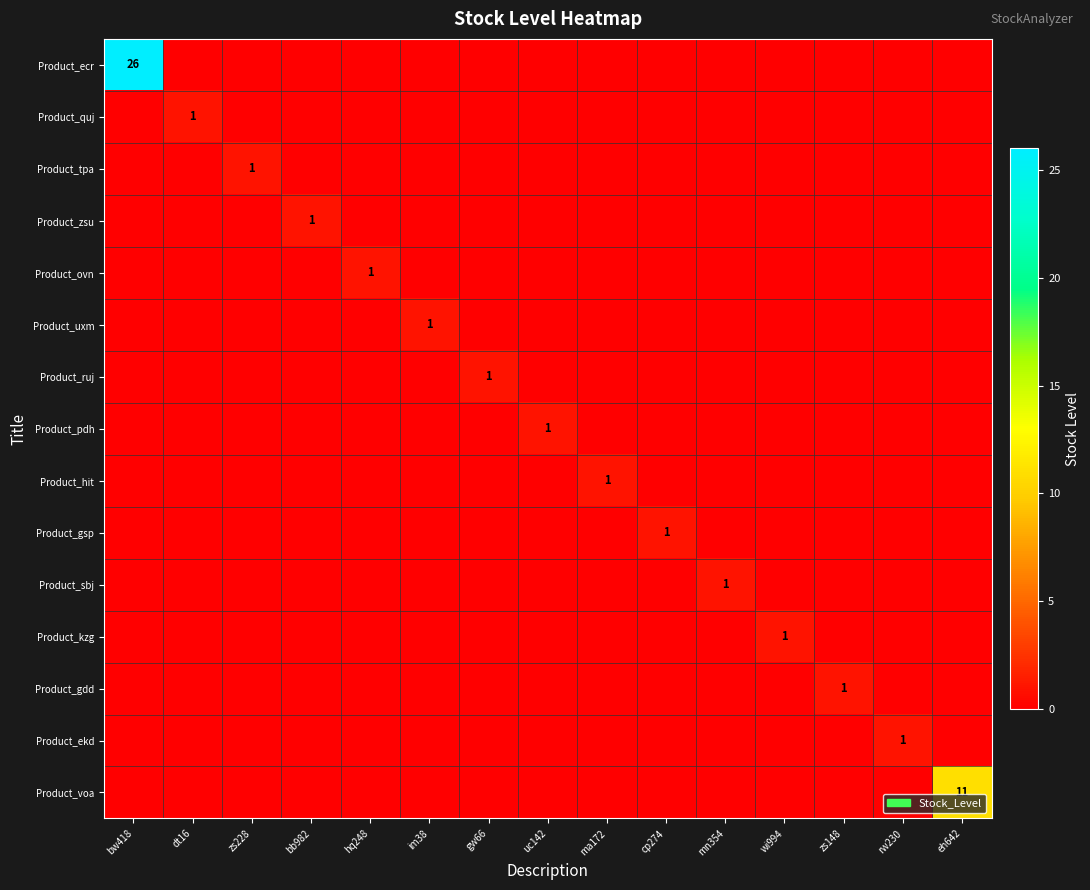

The value of Product_ovn at hq248 is 0. True or false?

False